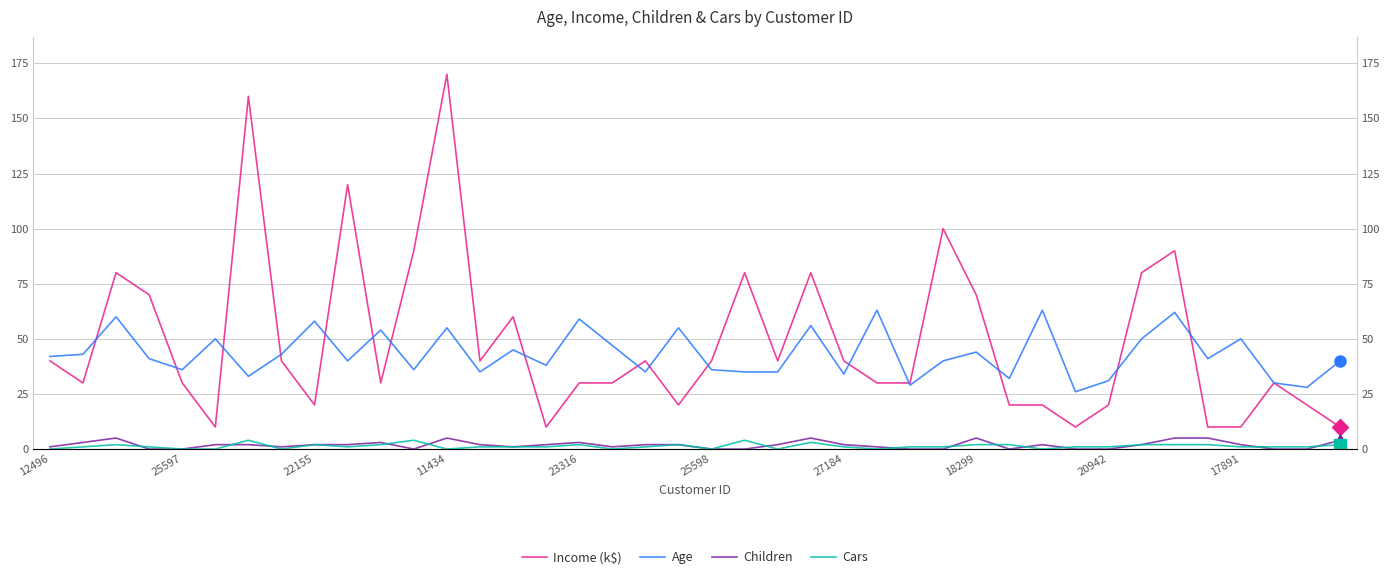

The value of Children at 17891 is 2. True or false?

True